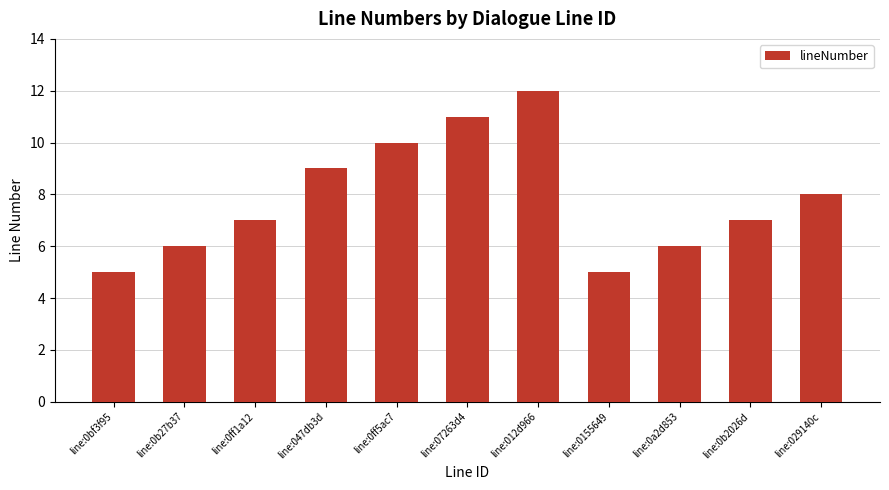

Reading left to right, extract all data points from this chart.

5	6	7	9	10	11	12	5	6	7	8